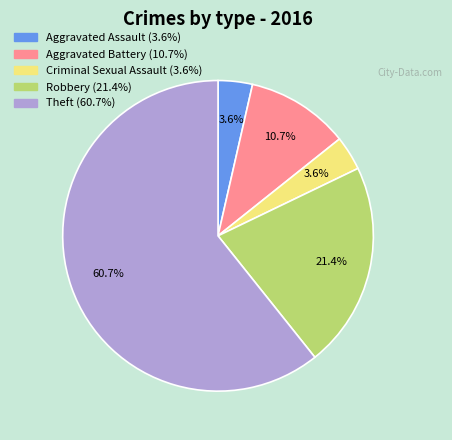

What is the ratio of the value at Aggravated Battery to the value at Criminal Sexual Assault?

3.0